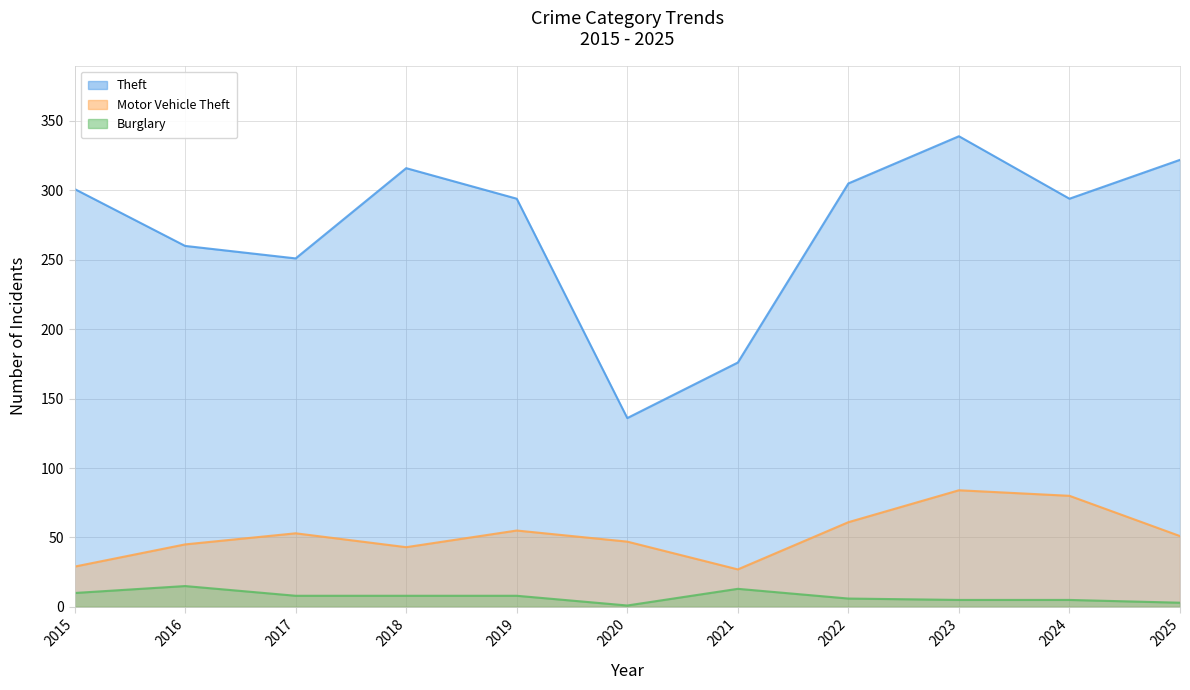

What is the spread (max minus min) of values at 2018?

308